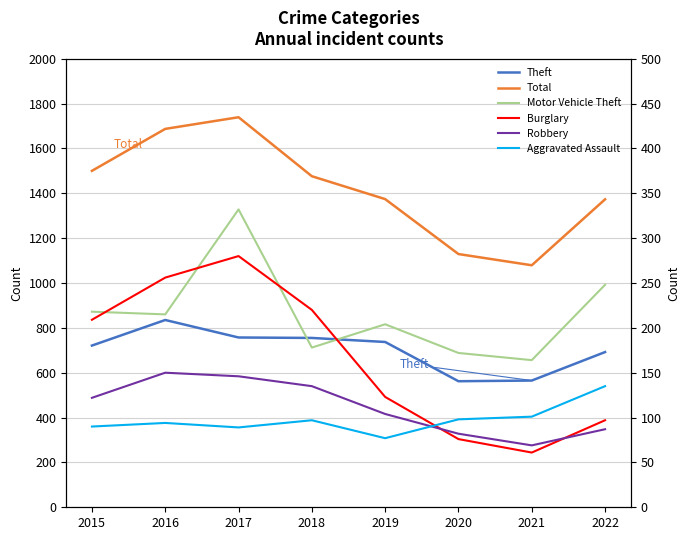

What is the difference between the highest and lowest values at 2021?

1018